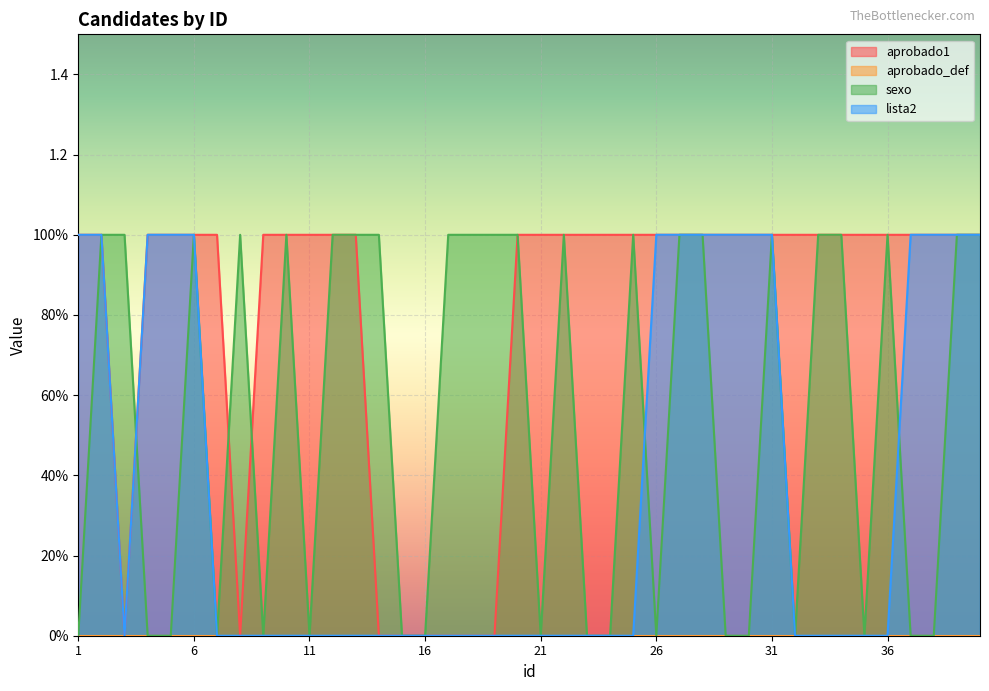

Which series has the largest total across all categories?

aprobado1